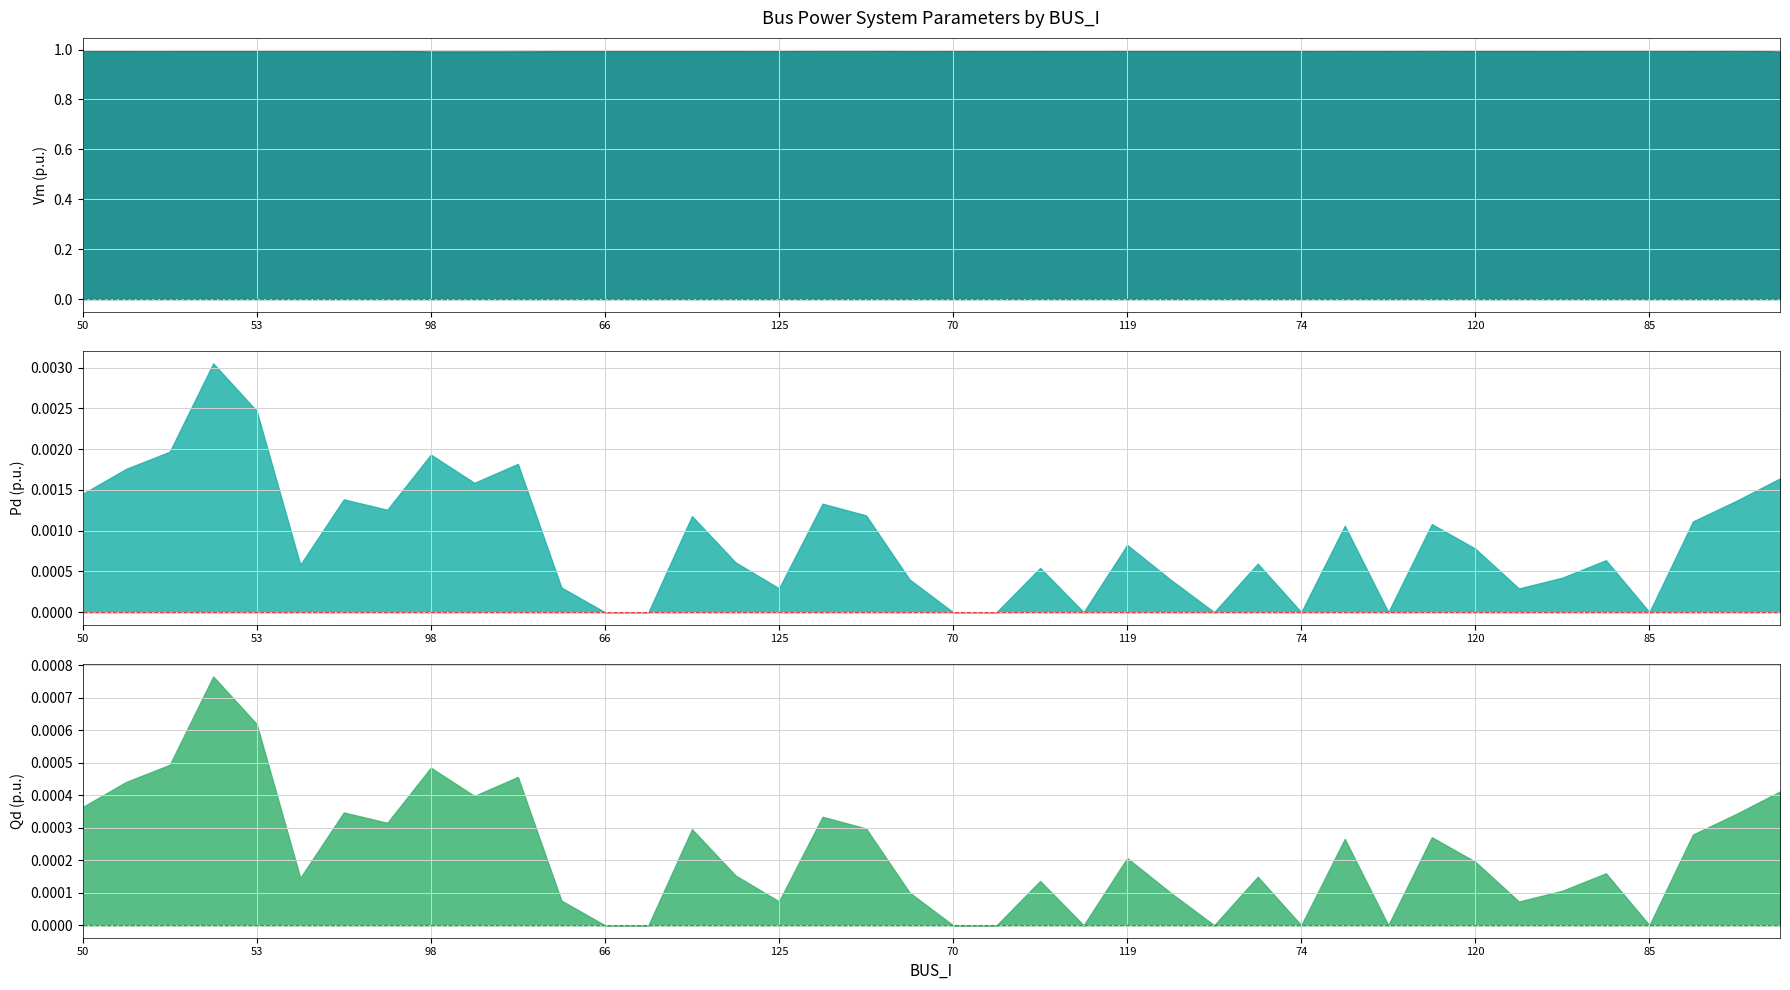

True or false: Vm and Qd cross at least once.

False